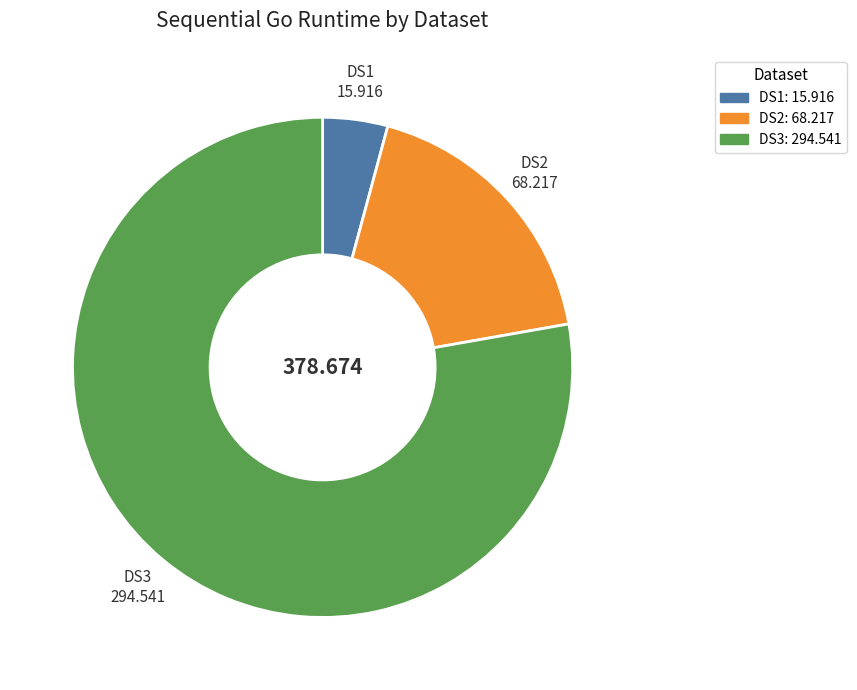

Is there any slice that represents more than half of the pie?

Yes